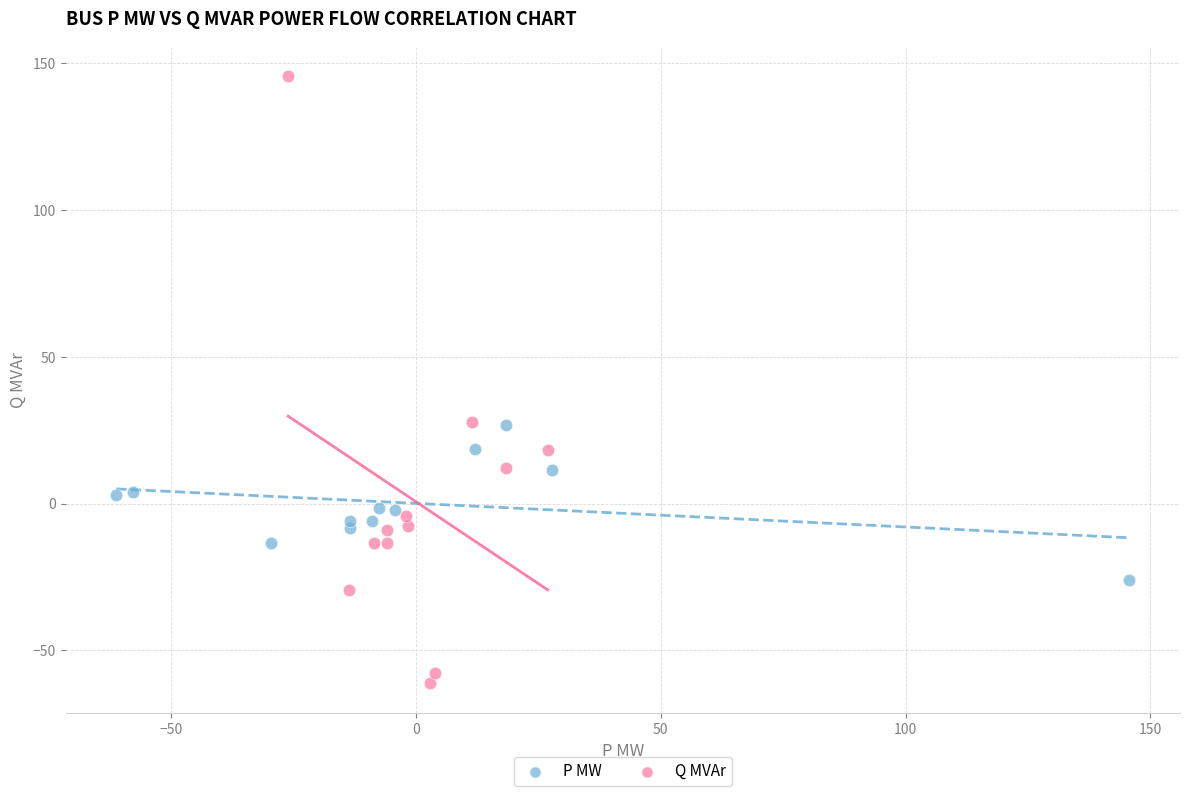

Which series has the largest Y range (max minus min)?

Q MVAr